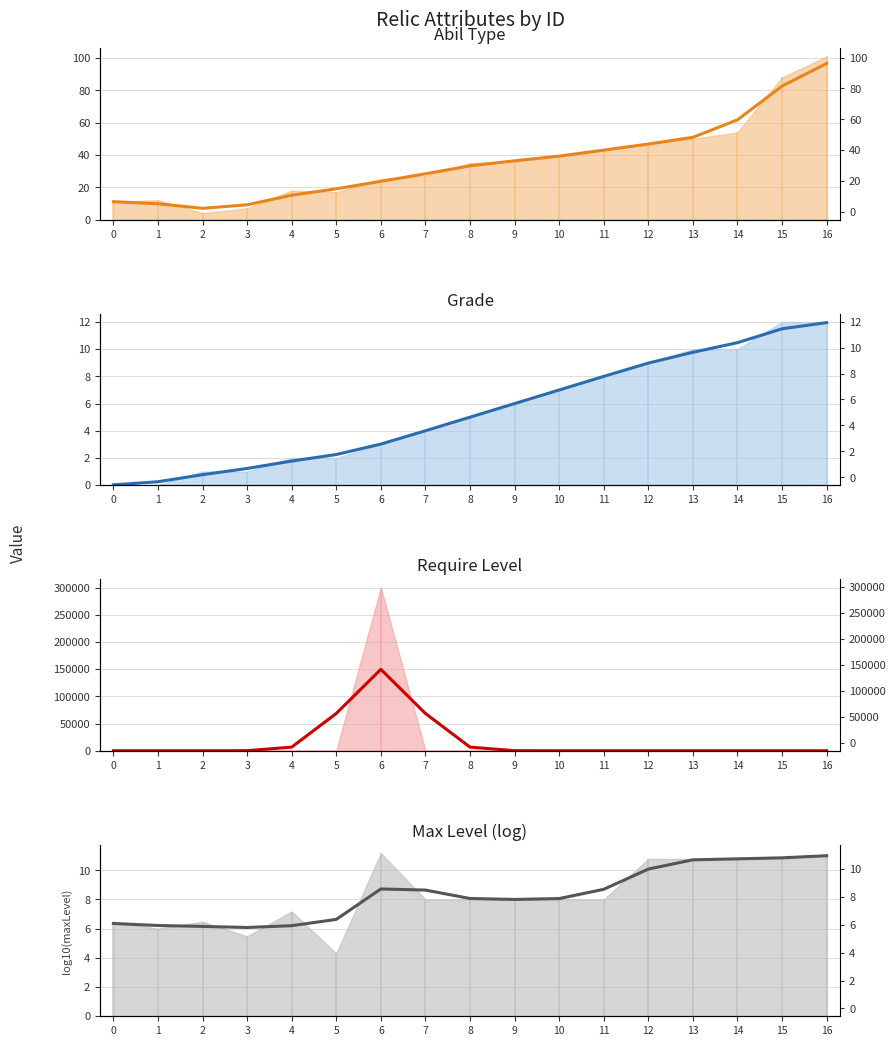

Reading right to left, list all the values displayed in this chart.

abilType: 96.7	82.6	61.7	50.9	46.8	43.0	39.3	36.4	33.3	28.3	23.7	19.1	15.1	9.2	7.0	9.8	11.1
grade: 12.0	11.5	10.5	9.8	9.0	8.0	7.0	6.0	5.0	4.0	3.0	2.3	1.8	1.2	0.8	0.3	0.0
requireLevel: 0.0	0.0	0.0	0.0	0.0	0.0	0.0	132.2	6573.1	68493.2	149602.9	68493.2	6573.1	132.2	0.0	0.0	0.0
maxLevel: 11.0	10.9	10.8	10.7	10.1	8.7	8.1	8.0	8.1	8.6	8.7	6.6	6.2	6.1	6.2	6.2	6.4